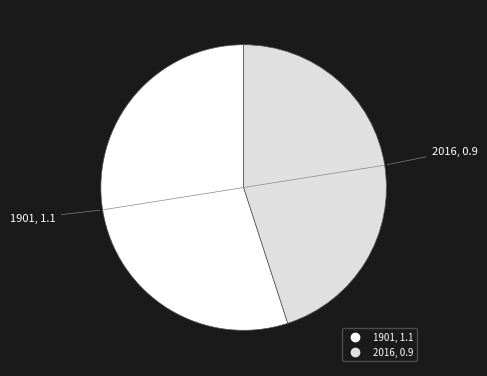

Is the sum of 2016 and 1901 greater than half?

Yes